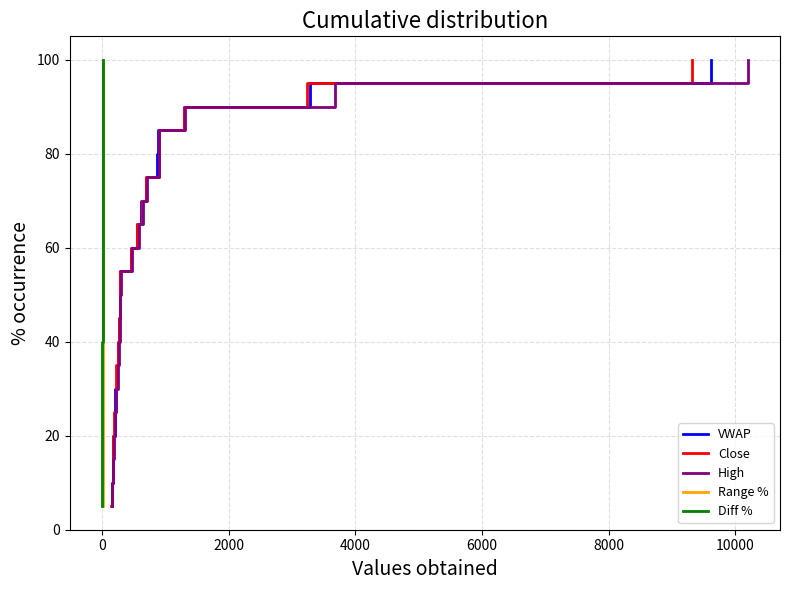

How many data points in Diff % are above 55?

9